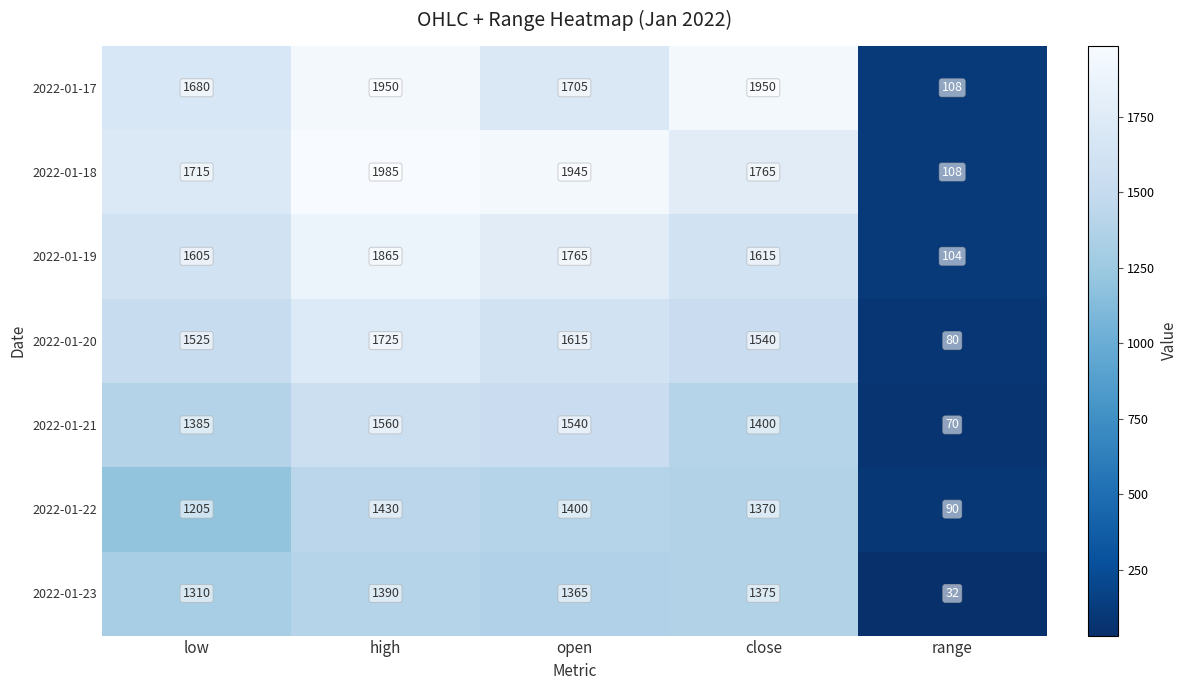

How many values in the 2022-01-23 series exceed 1365?

2